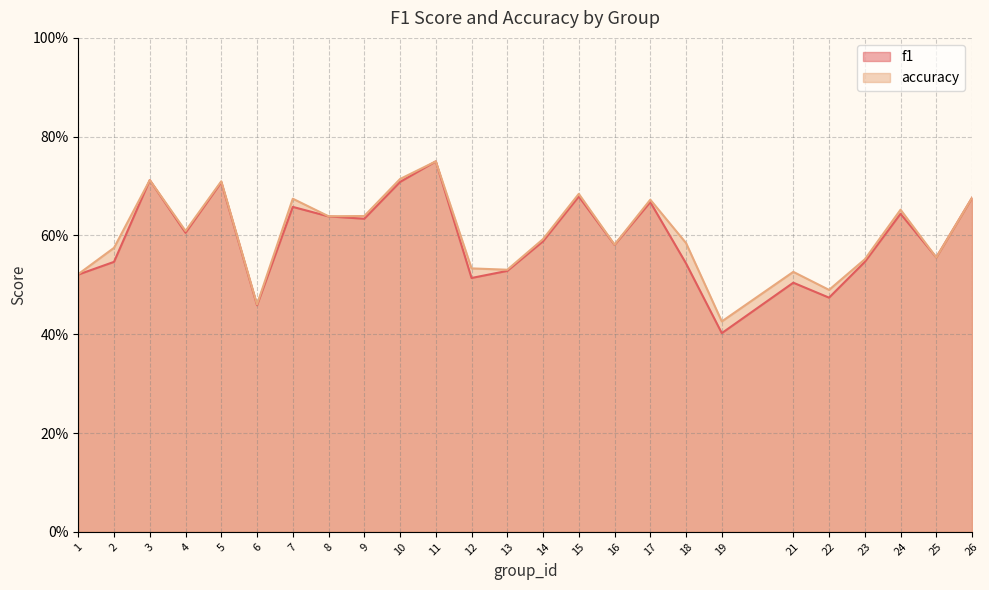

What is the difference between the maximum and second lowest values in the f1 series?

0.3